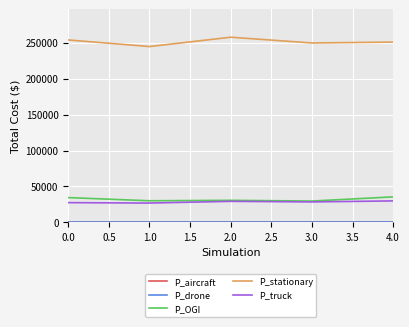

The value of P_truck at 2.0 is 29300. True or false?

True